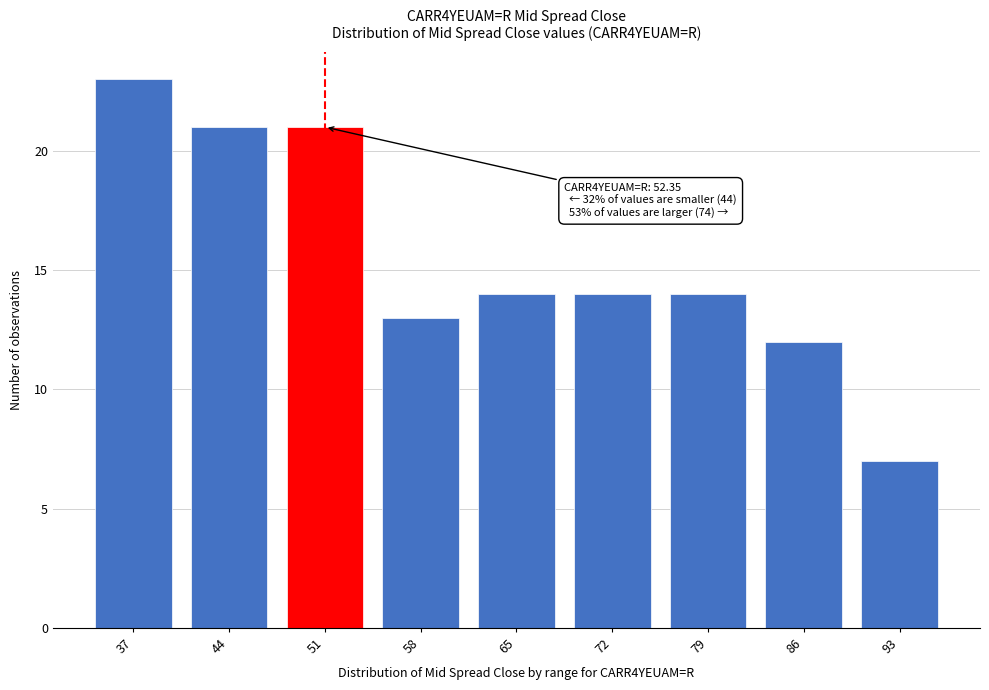

Reading right to left, what are all the values shown in this chart?

7	12	14	14	14	13	21	21	23